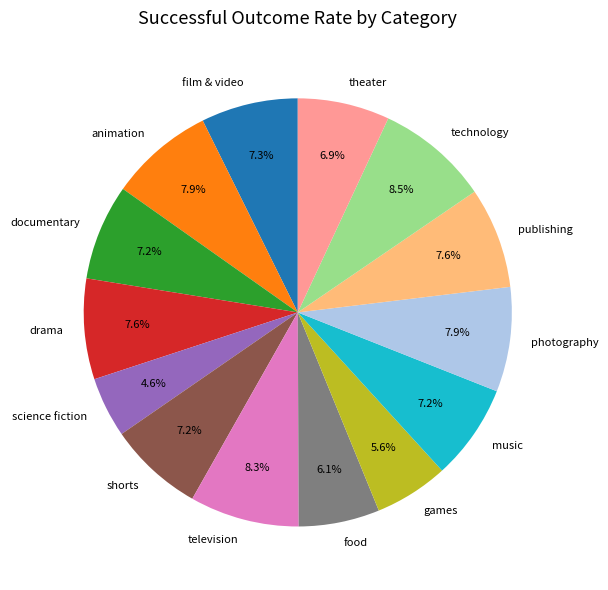

How much of the chart is everything except animation?

92.1%